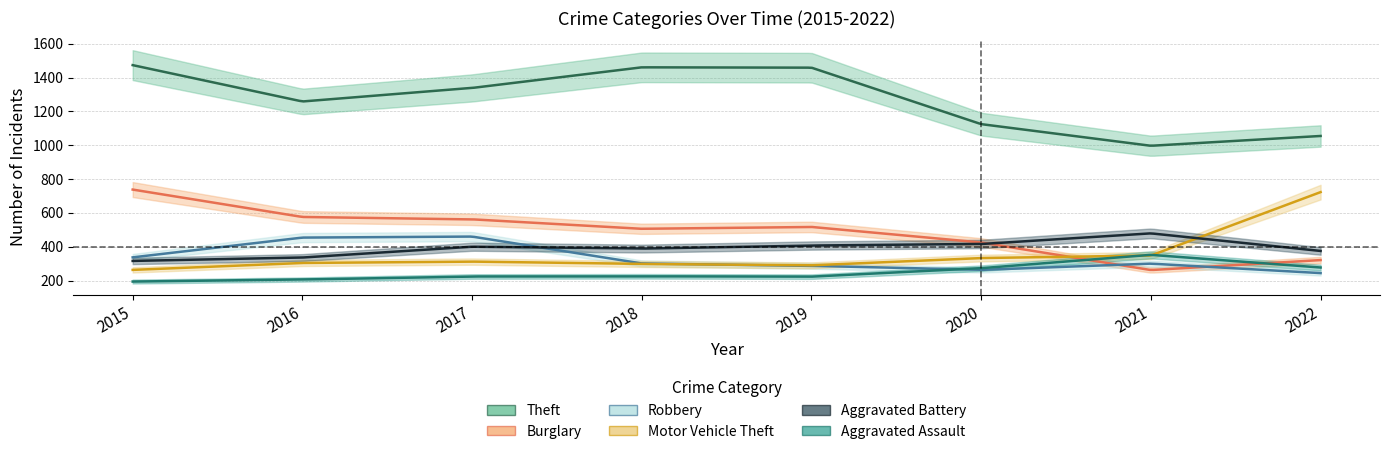

How many data points in Burglary are above 517?

3